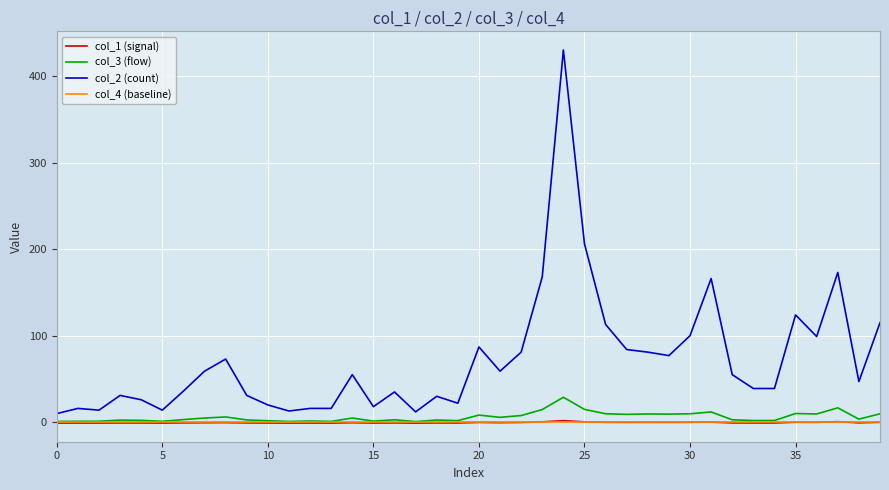

What is the maximum value shown in the chart?

430.0